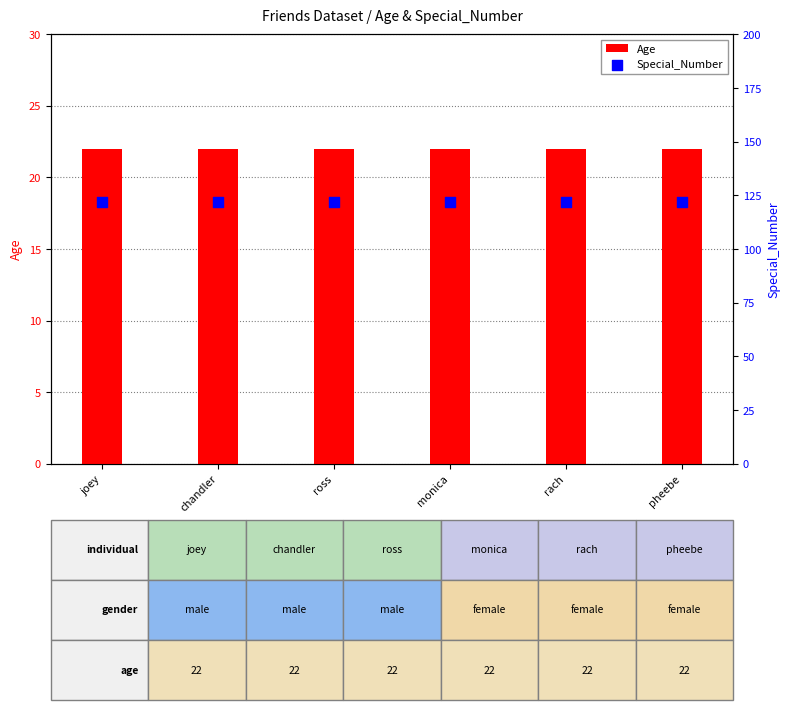

Is the value of Special_Number at monica greater than the value of Age at chandler?

Yes